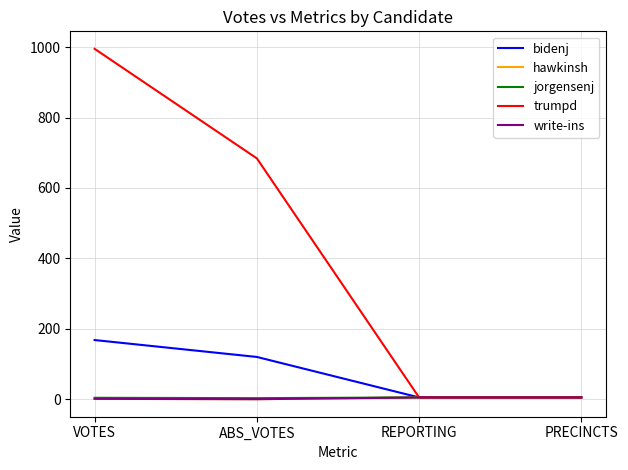

What is the difference between the maximum and minimum values in the write-ins series?

5